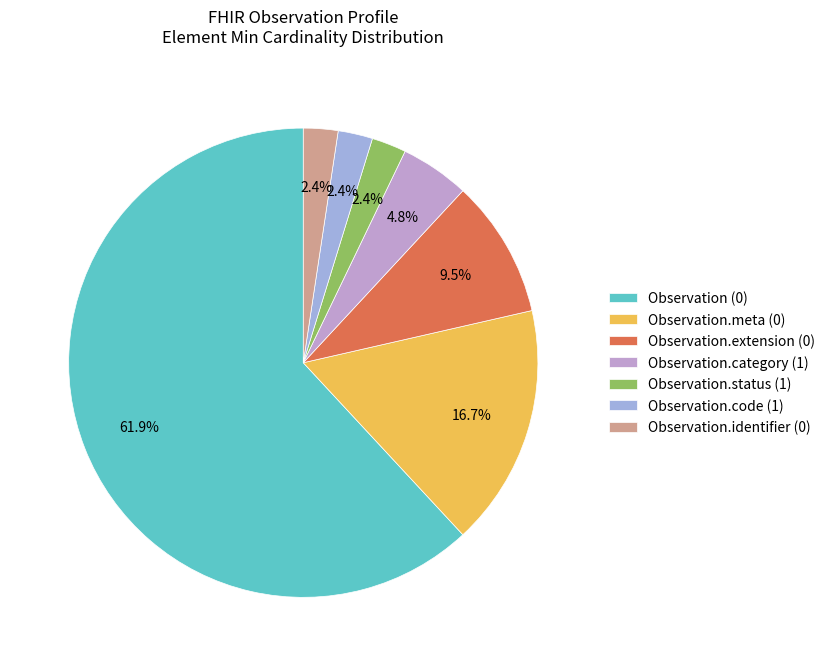

True or false: Observation (0) accounts for 62% of the total.

True